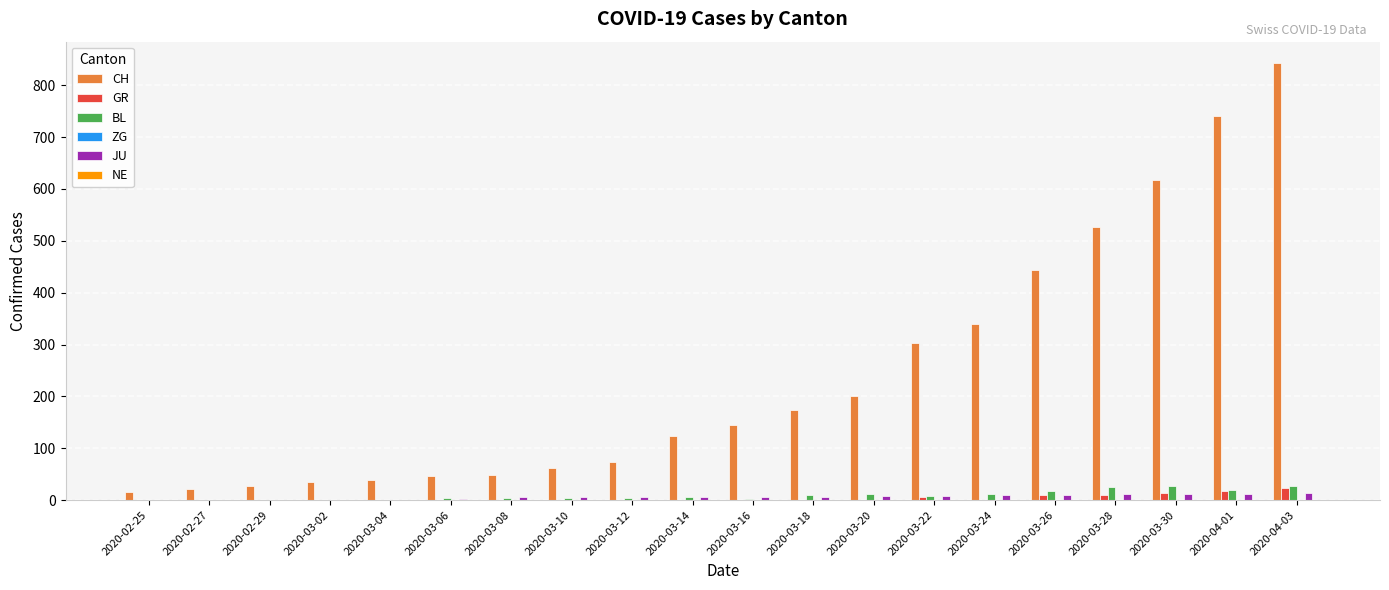

What is the total value across all series at 2020-03-22?

325